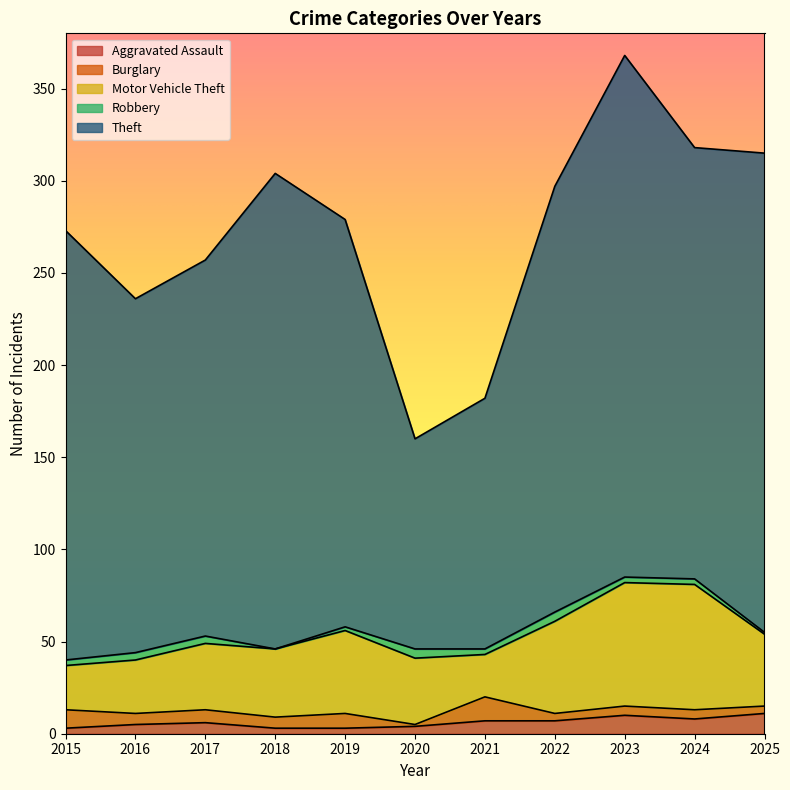

Is the value of Aggravated Assault at 2024 greater than the value of Robbery at 2020?

Yes